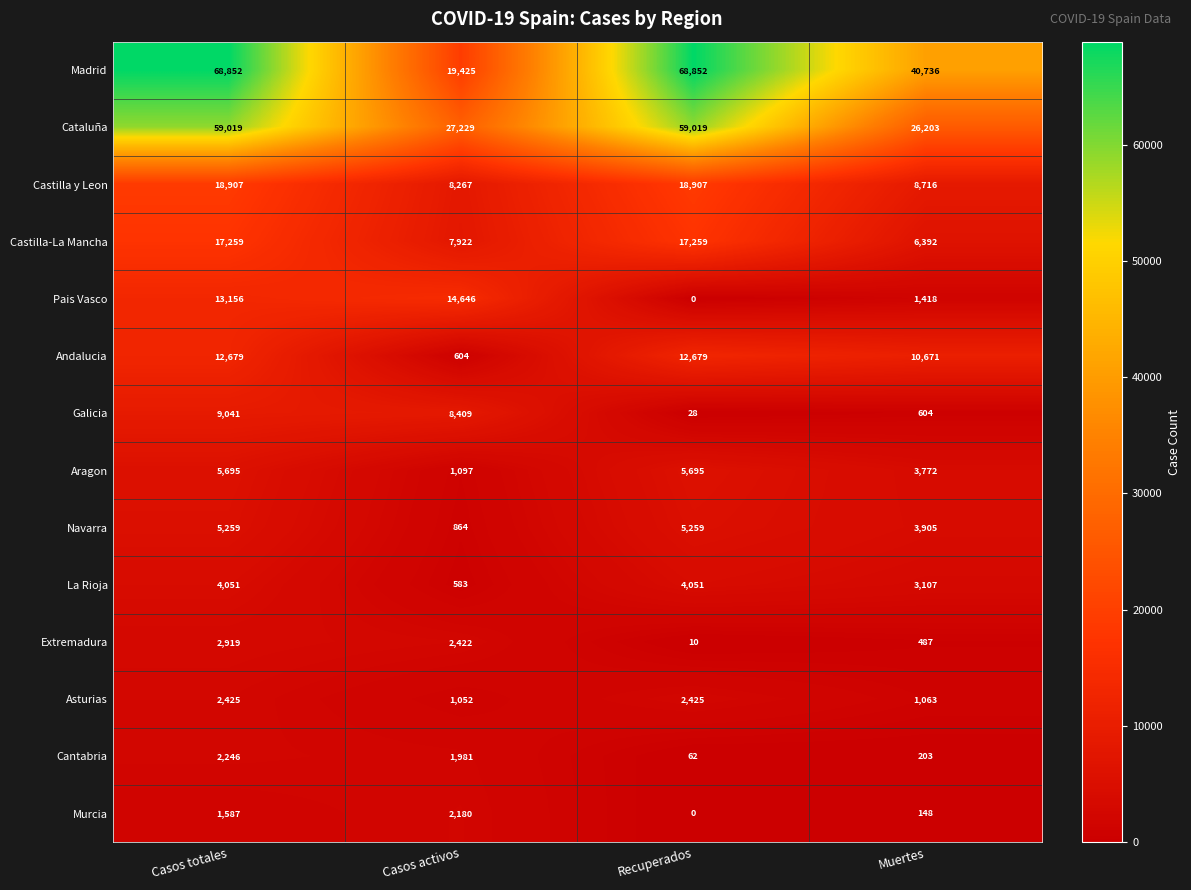

What is the approximate value of Navarra at Casos activos, to the nearest 50?

850